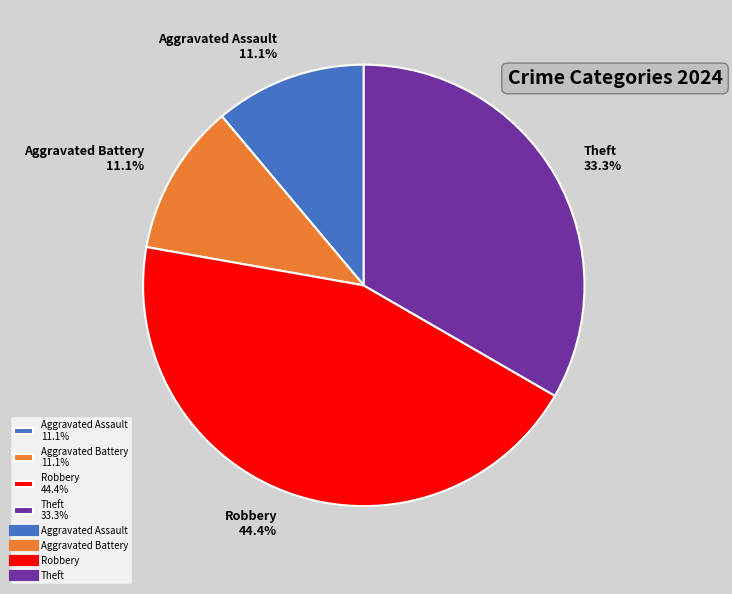

Does Aggravated Battery 11.1% account for over 50% of the chart?

No